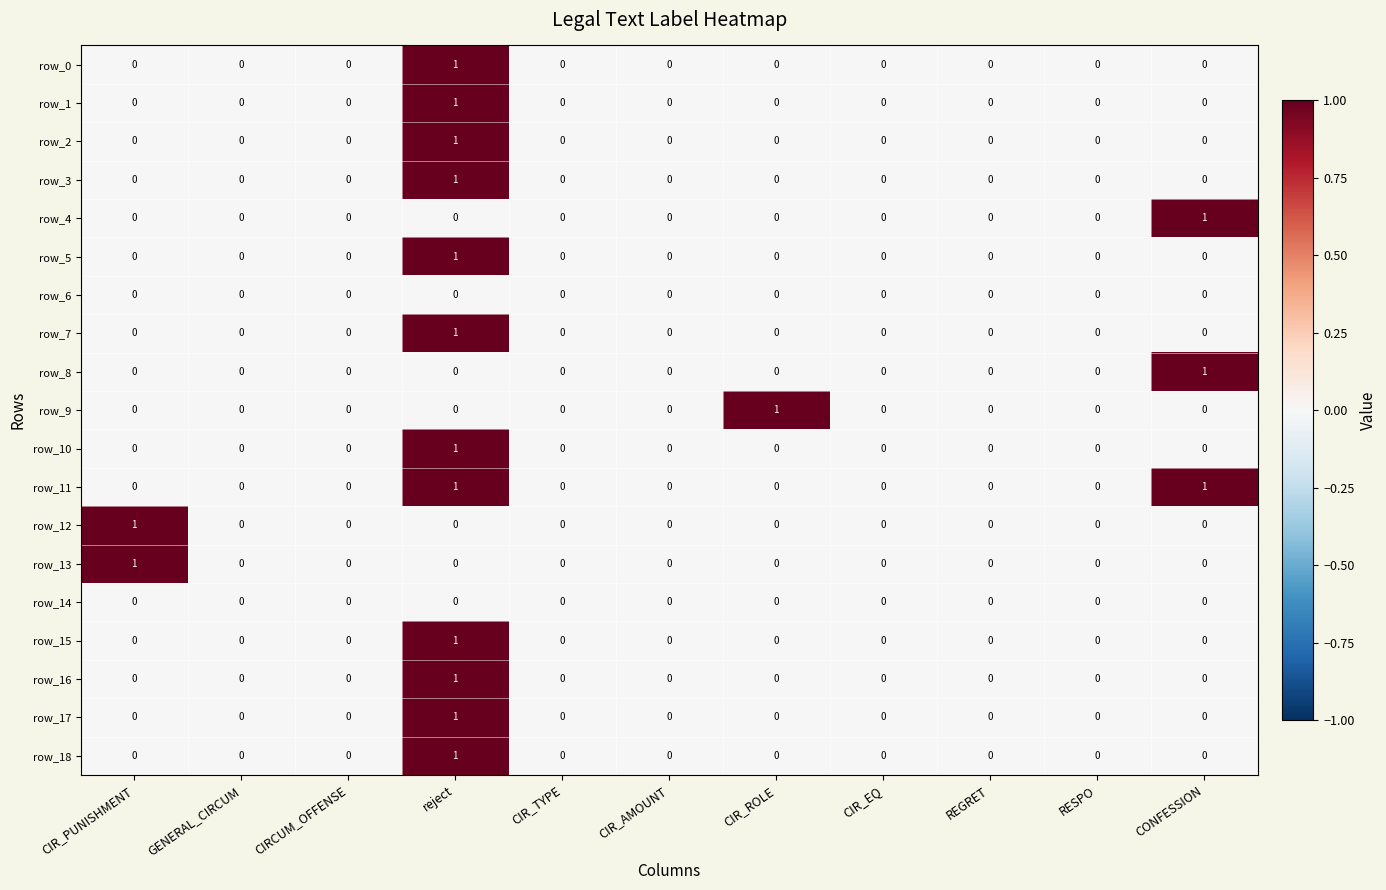

What is the spread (max minus min) of values at CONFESSION?

1